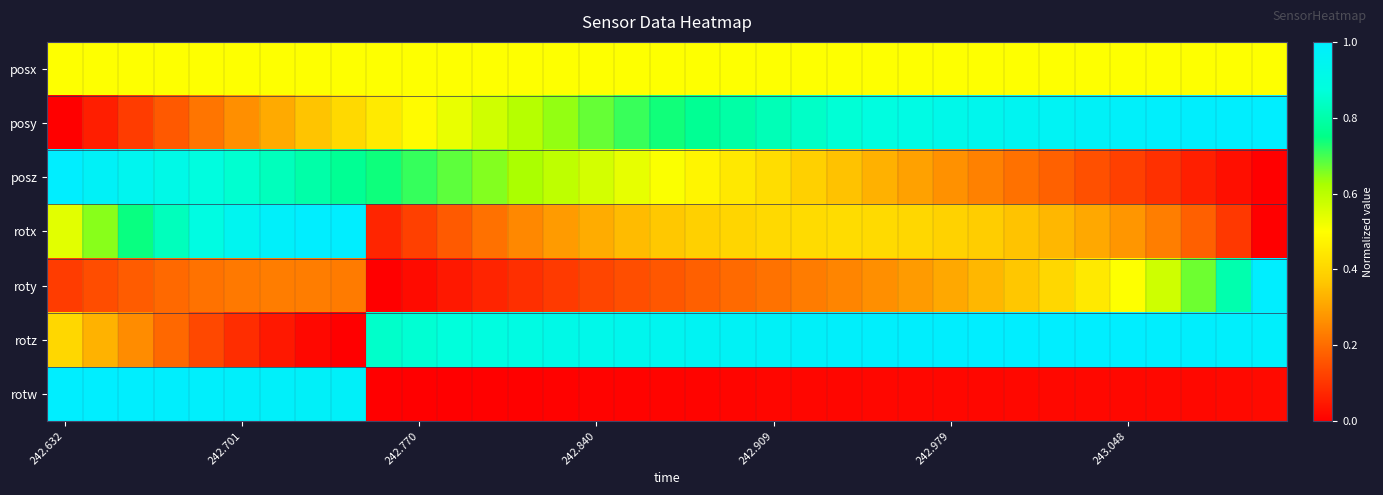

Rank the series by their maximum value, from highest to lowest.

posy, posz, rotx, roty, rotz, rotw, posx